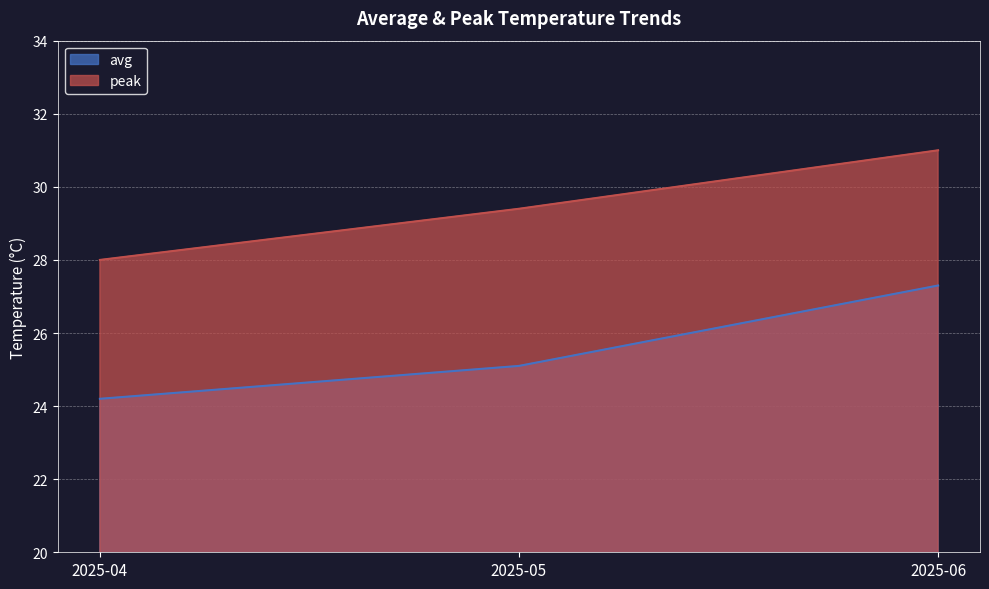

What is the value of the peak point at the 2nd from the left?

29.4